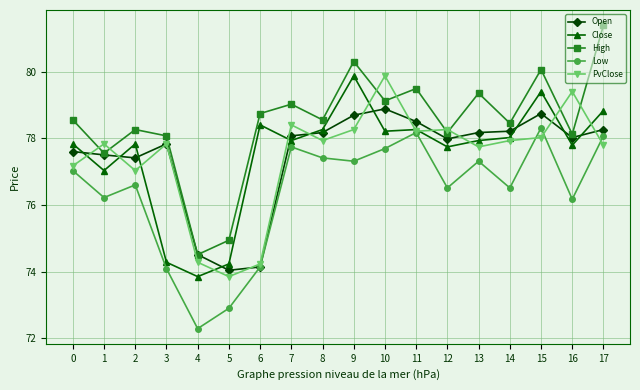

At which label does PvClose reach its peak?

10